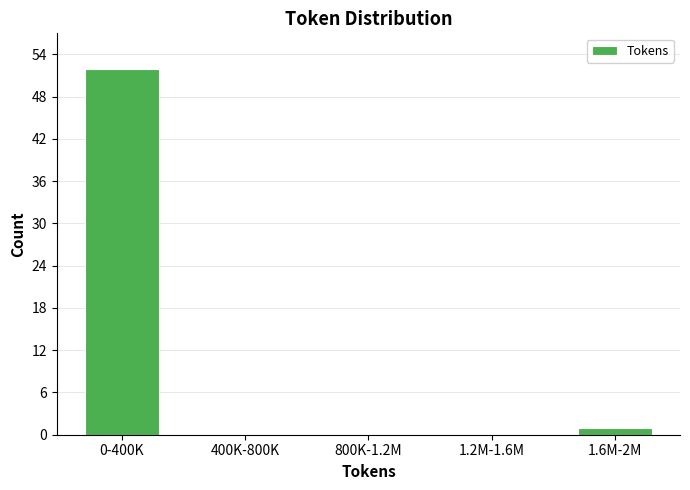

Reading right to left, transcribe all the data shown in this chart.

1.6M-2M=1	1.2M-1.6M=0	800K-1.2M=0	400K-800K=0	0-400K=52